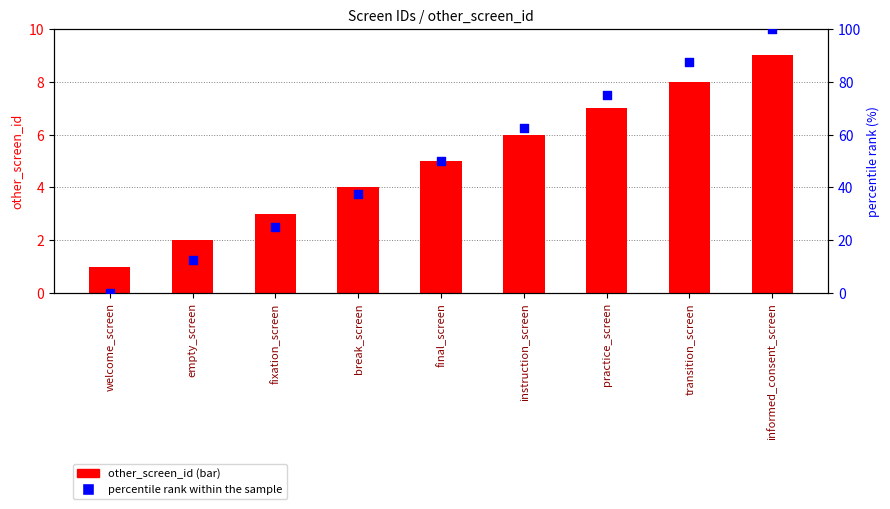

At how many categories does at least one series exceed 55?

4